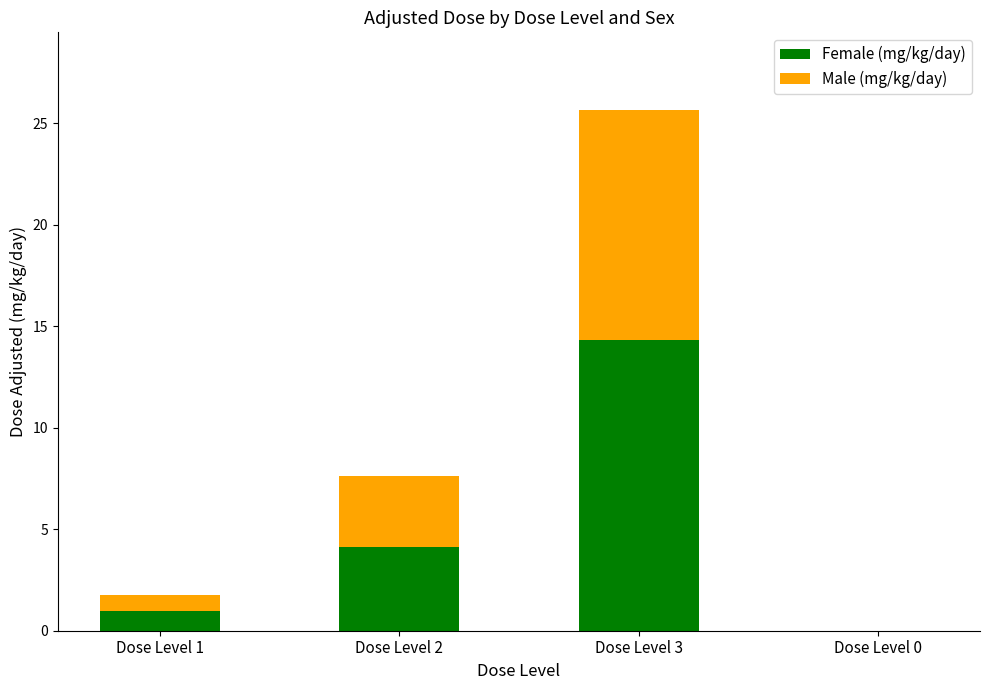

Is it true that Female (mg/kg/day) equals 0.0 at Dose Level 0?

True